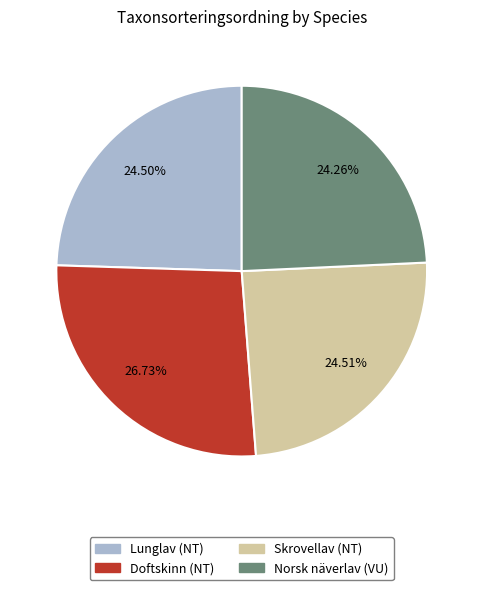

Is Skrovellav (NT) the majority of the pie?

No